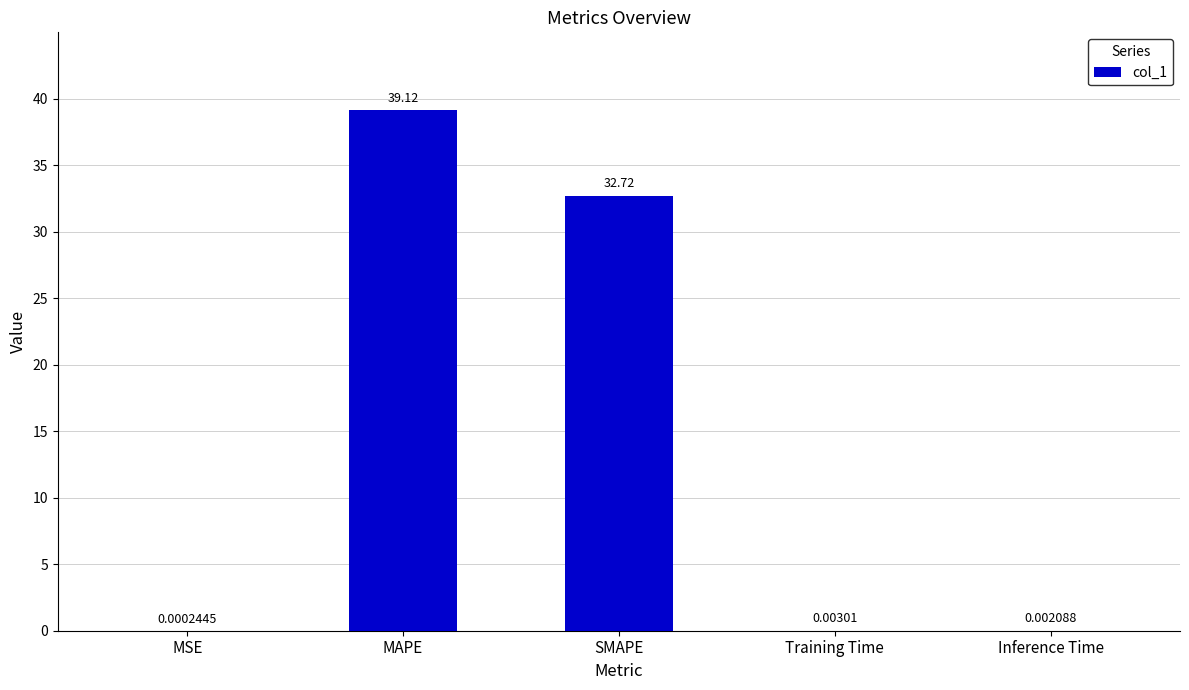

True or false: the data shows 39.1 at MAPE.

True